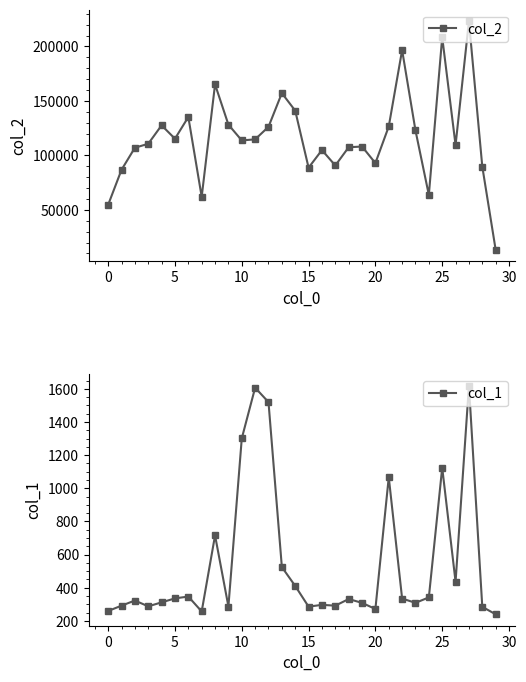

What is the maximum value for col_2?

223212